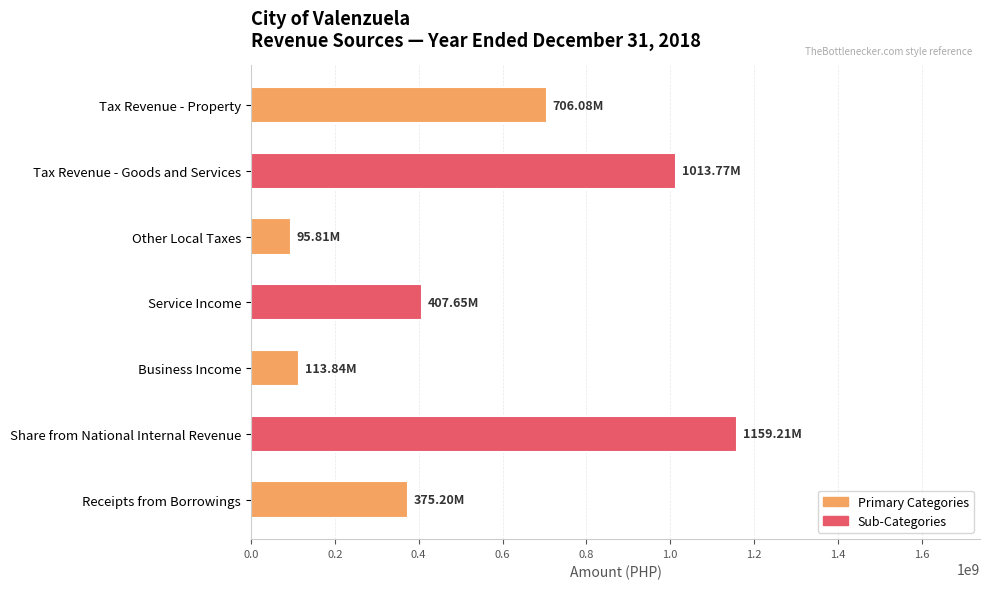

What is the label of the 6th bar from the bottom?

Tax Revenue - Goods and Services